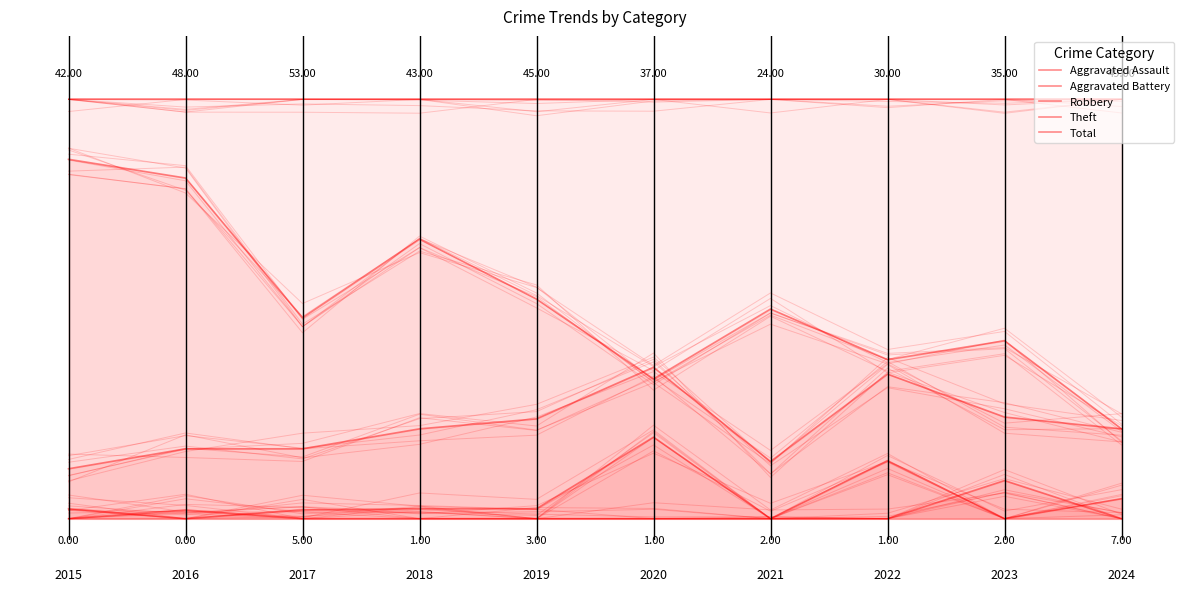

Reading right to left, extract all data points from this chart.

Aggravated Assault: 9=0.0	8=0.1	7=0.0	6=0.0	5=0.0	4=0.0	3=0.0	2=0.0	1=0.0	0=0.0
Aggravated Battery: 9=0.0	8=0.0	7=0.1	6=0.0	5=0.2	4=0.0	3=0.0	2=0.0	1=0.0	0=0.0
Robbery: 9=0.2	8=0.2	7=0.3	6=0.1	5=0.4	4=0.2	3=0.2	2=0.2	1=0.2	0=0.1
Theft: 9=0.2	8=0.4	7=0.4	6=0.5	5=0.3	4=0.5	3=0.7	2=0.5	1=0.8	0=0.9
Total: 9=1.0	8=1.0	7=1.0	6=1.0	5=1.0	4=1.0	3=1.0	2=1.0	1=1.0	0=1.0